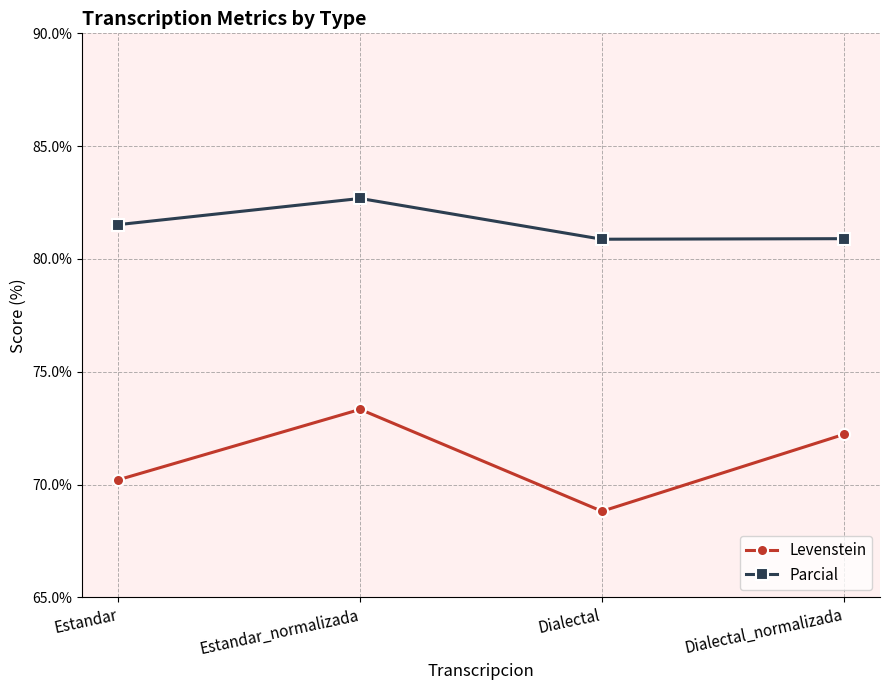

What are all the series names shown in the legend?

Levenstein, Parcial